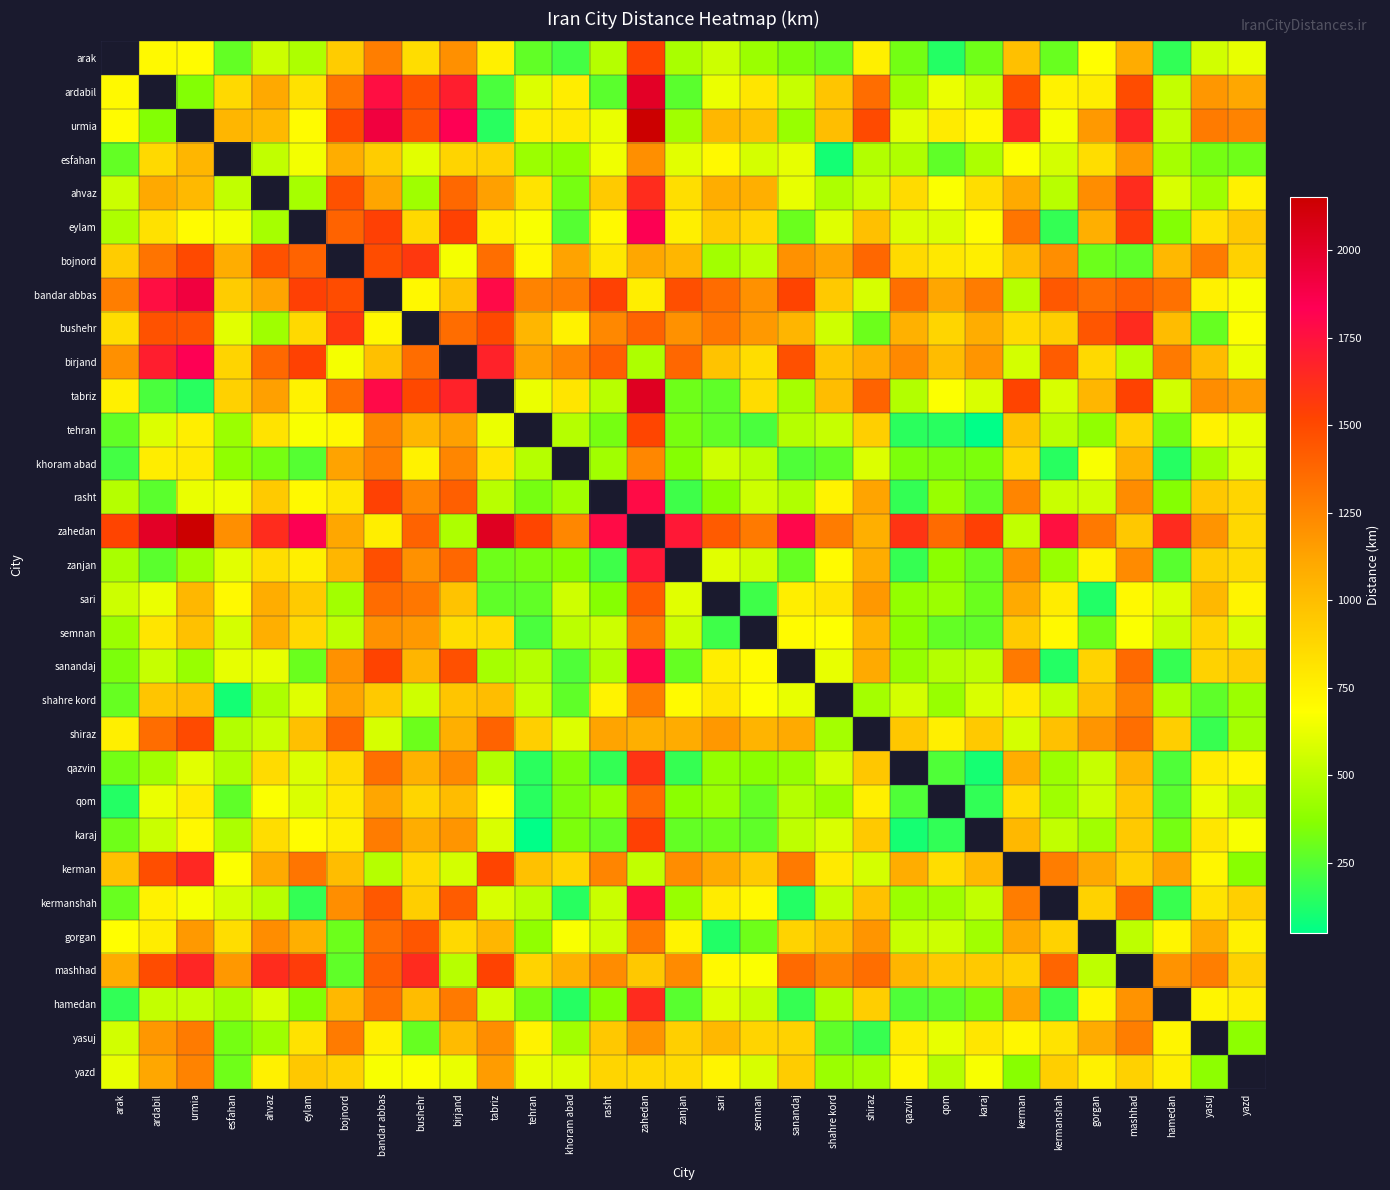

What is the sum of the zahedan values at hamedan and shiraz?

2706.0